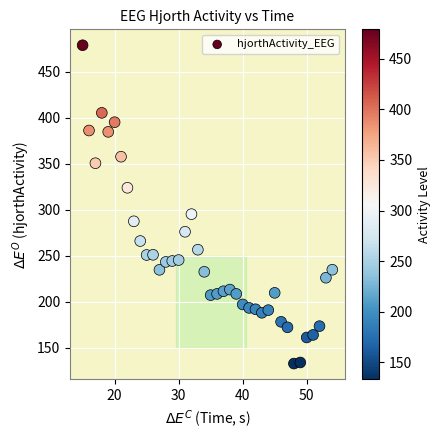

What is the range of Y values (max minus min)?

345.9